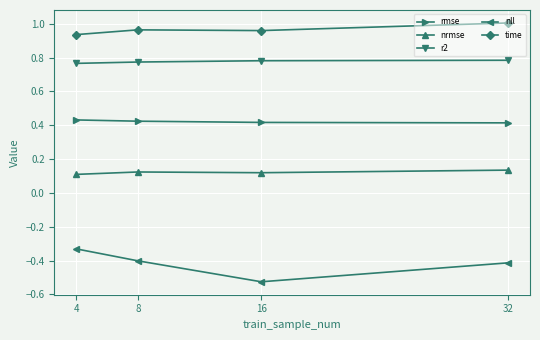

True or false: rmse has more than 2 points higher than both neighbors.

False